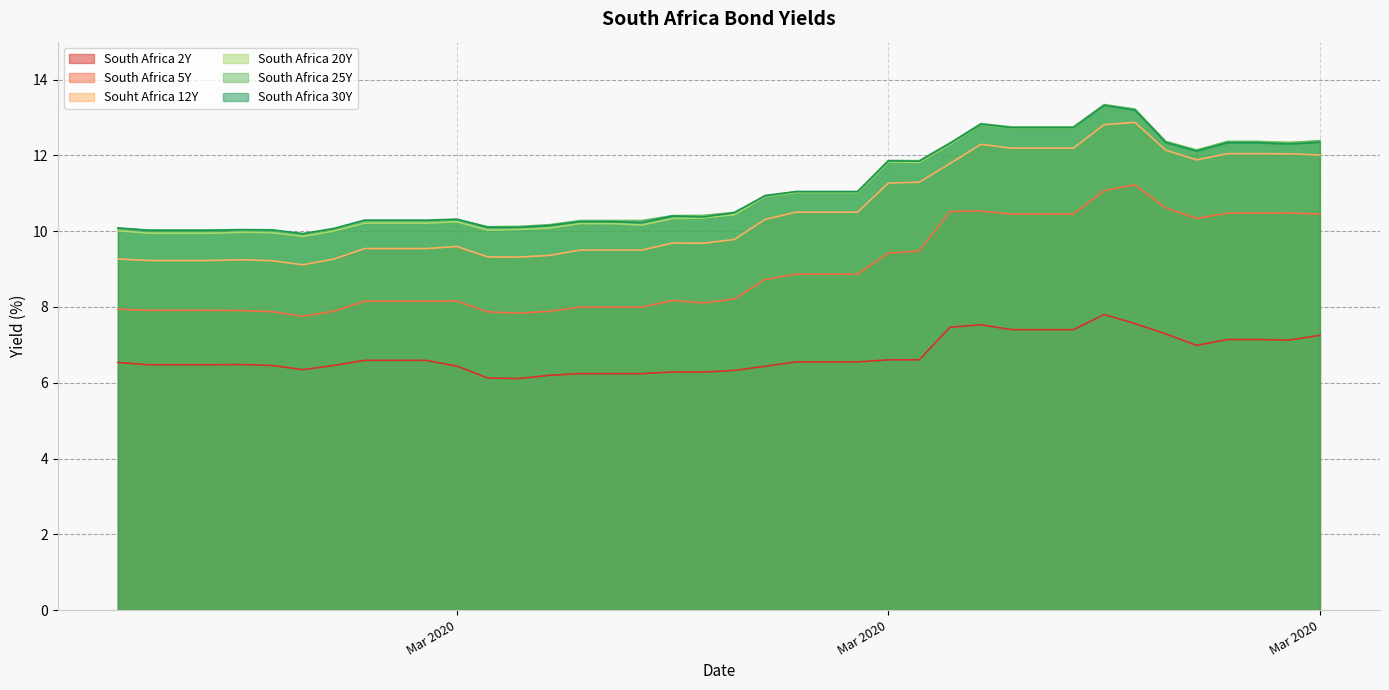

True or false: South Africa 2Y and South Africa 30Y intersect in this chart.

False